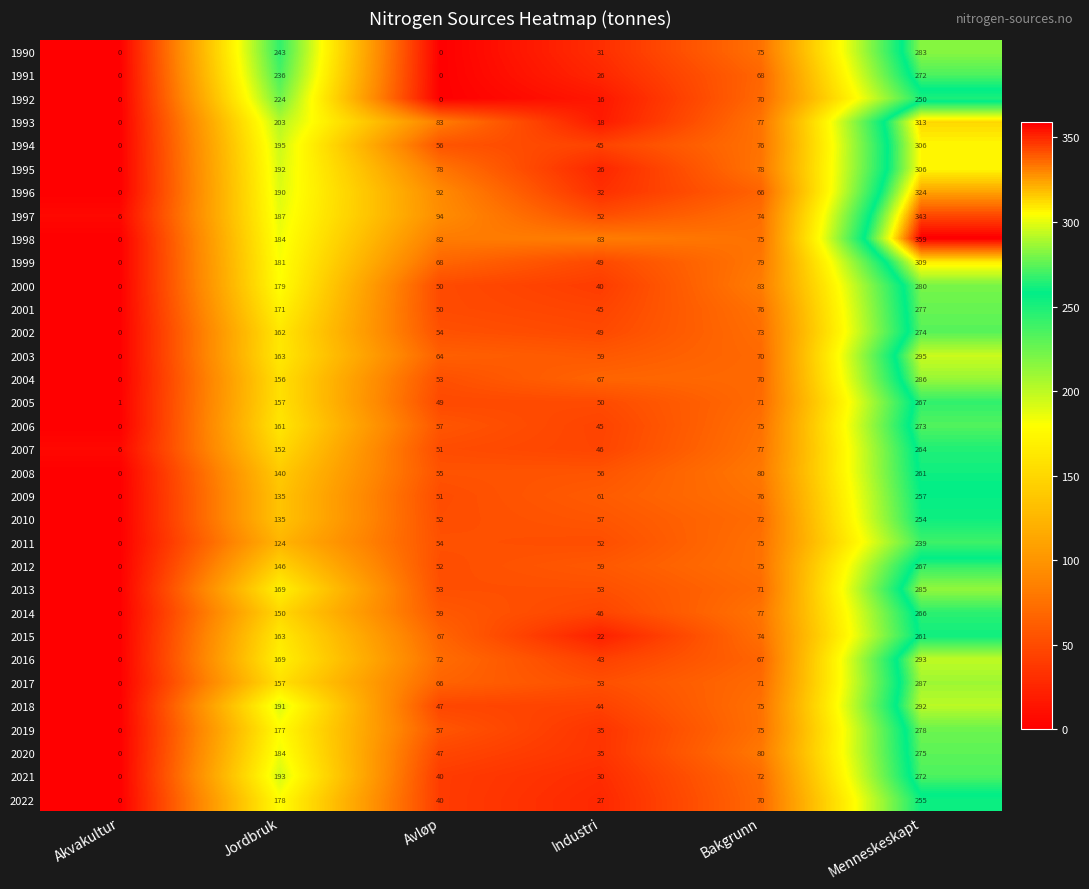

What value does the 2004 series have at Industri?

67